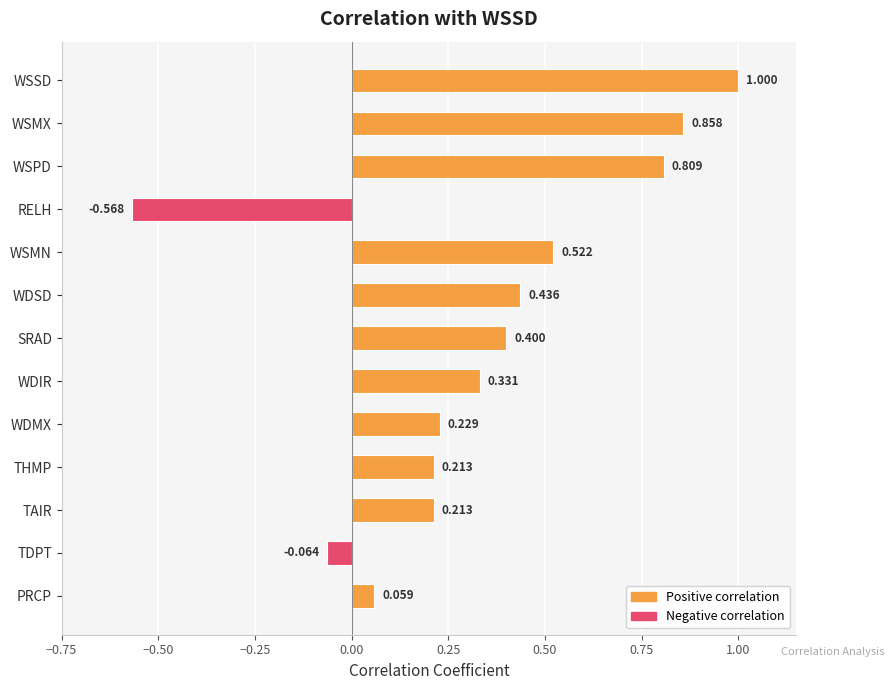

What is the label of the 7th bar from the top?

SRAD